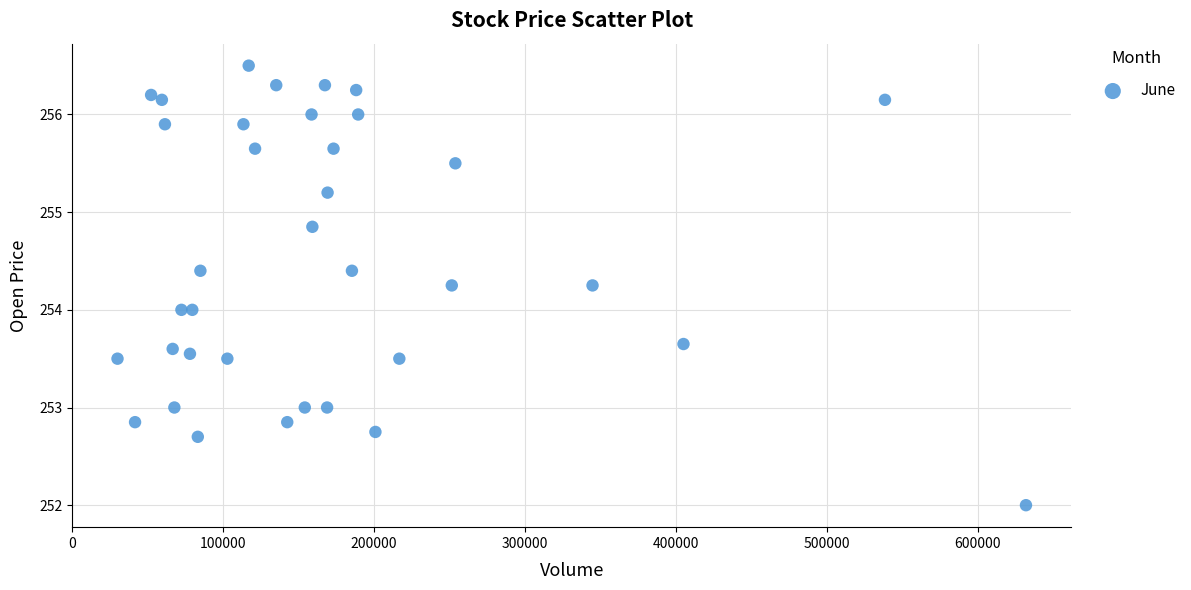

What is the range of Y values (max minus min)?

4.5